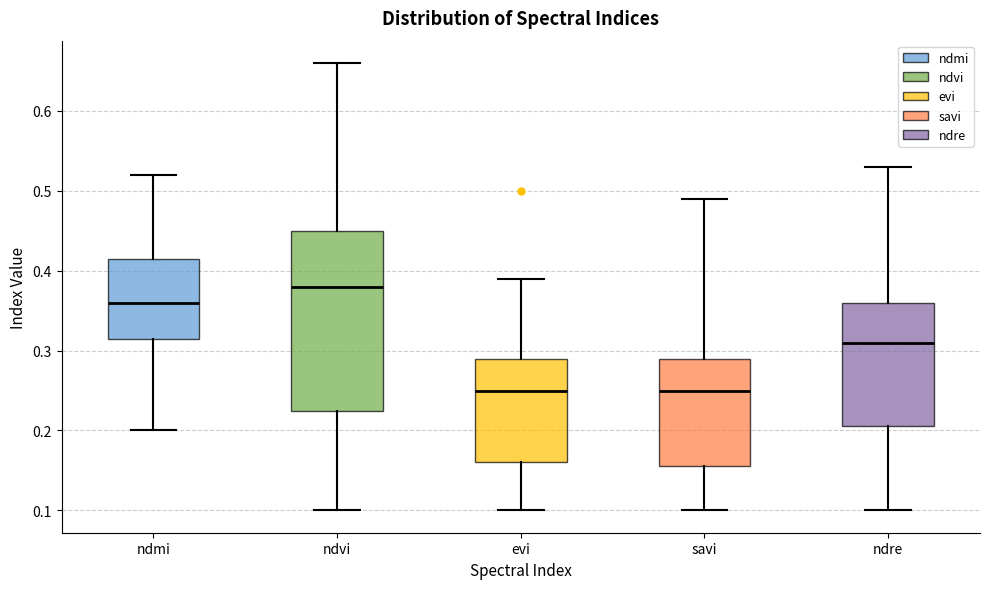

Which box is the tallest, from its lower edge to its upper edge?

ndvi